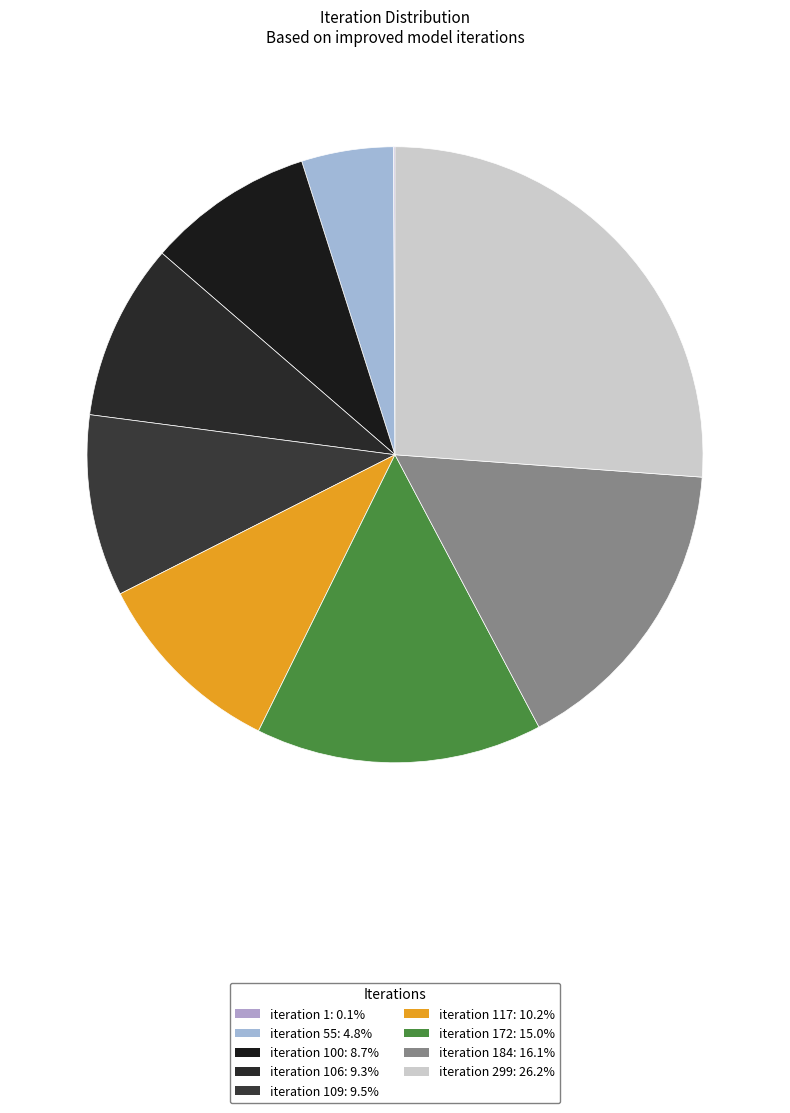

Does any single category account for the majority?

No